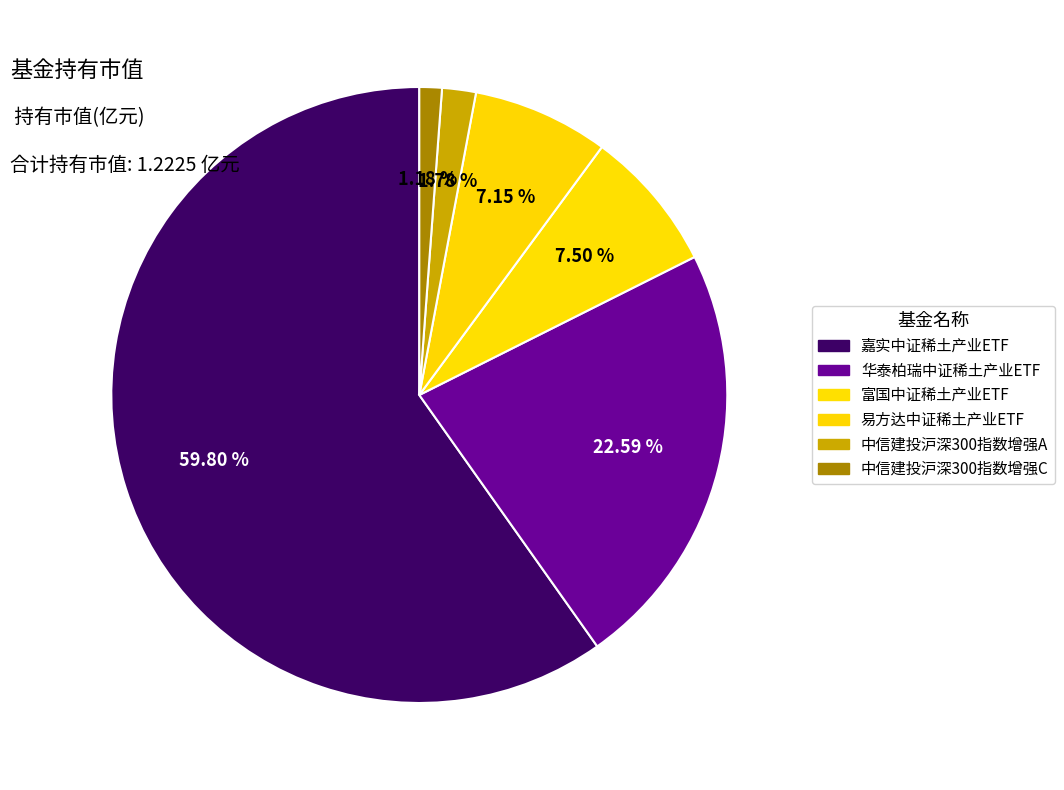

Rank the categories by value from lowest to highest.

中信建投沪深300指数增强C, 中信建投沪深300指数增强A, 易方达中证稀土产业ETF, 富国中证稀土产业ETF, 华泰柏瑞中证稀土产业ETF, 嘉实中证稀土产业ETF